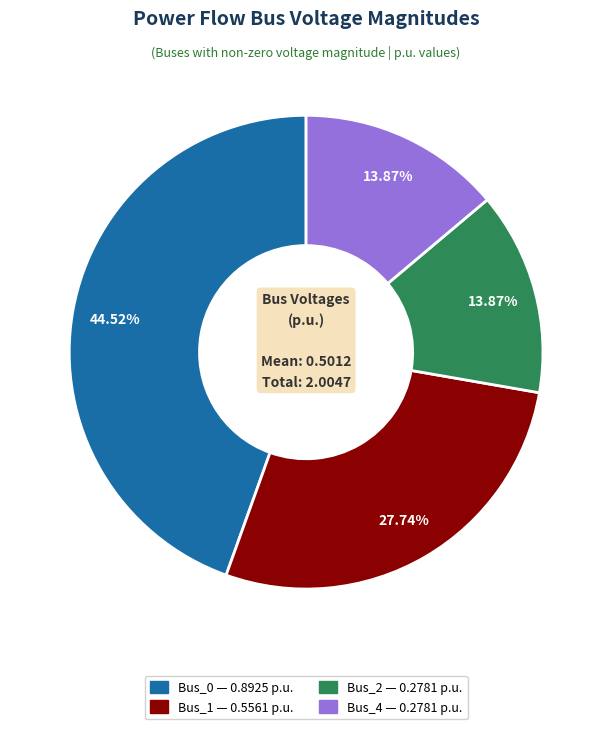

True or false: Bus_2 accounts for 1% of the total.

False